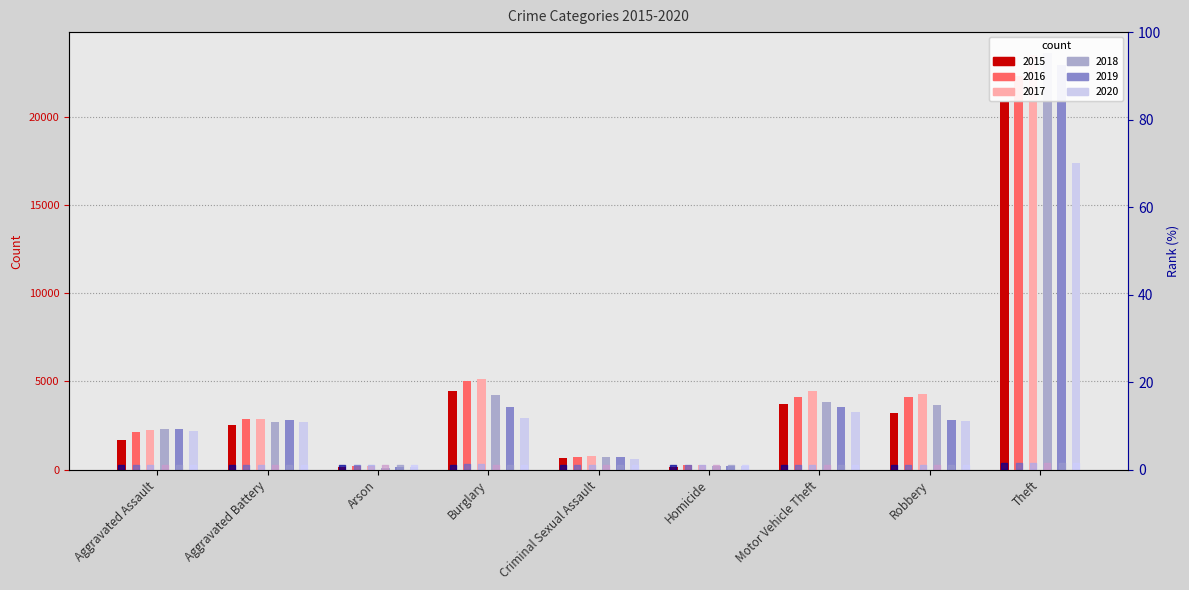

At which category is the sum across all series the highest?

Theft